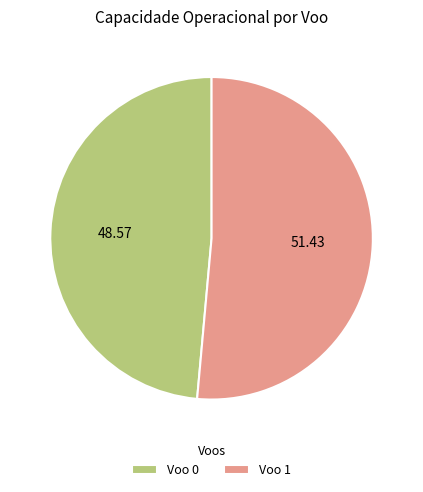

Is the sum of Voo 0 and Voo 1 greater than half?

Yes